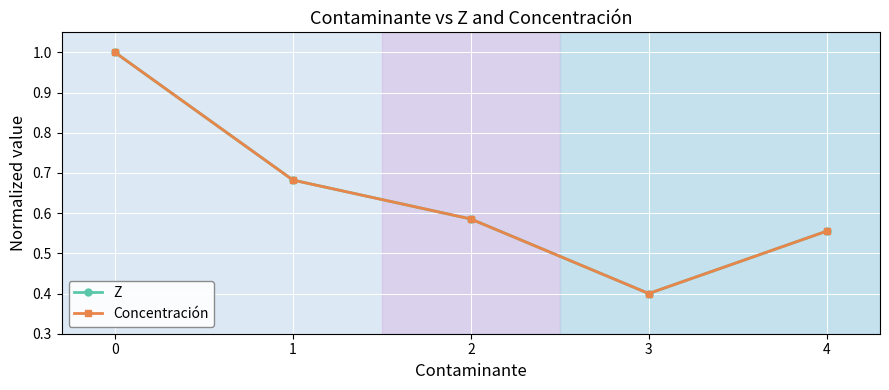

How many lines are shown in the chart?

2